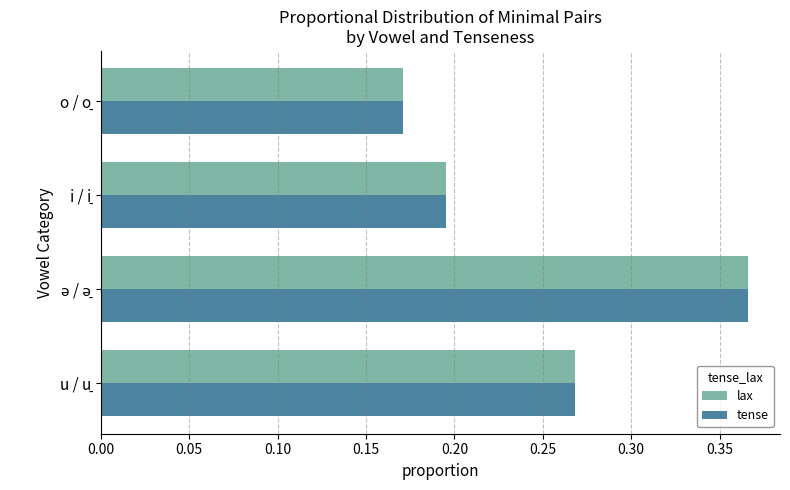

How many lax values are between 0 and 1?

4